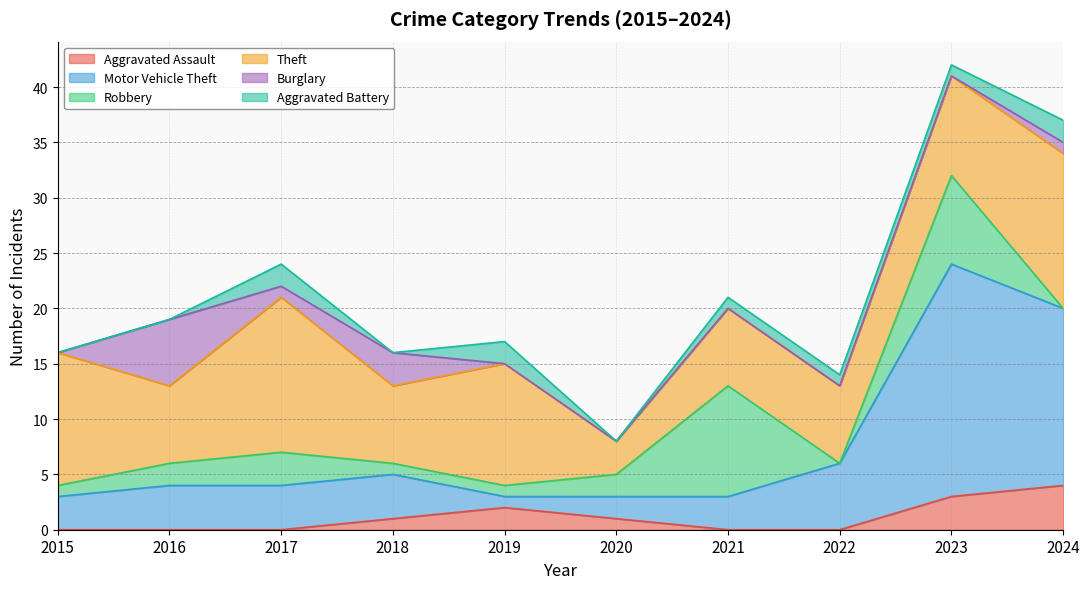

What is the spread (max minus min) of values at 2022?

7